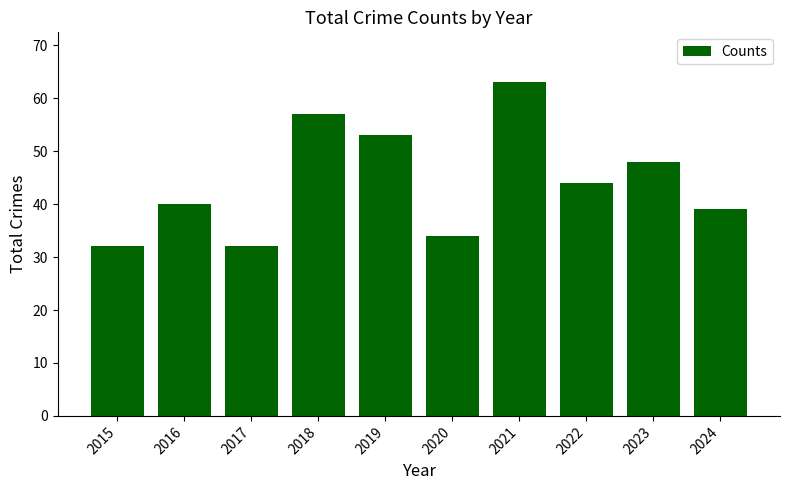

Is it true that the value at 2020 is 34?

True